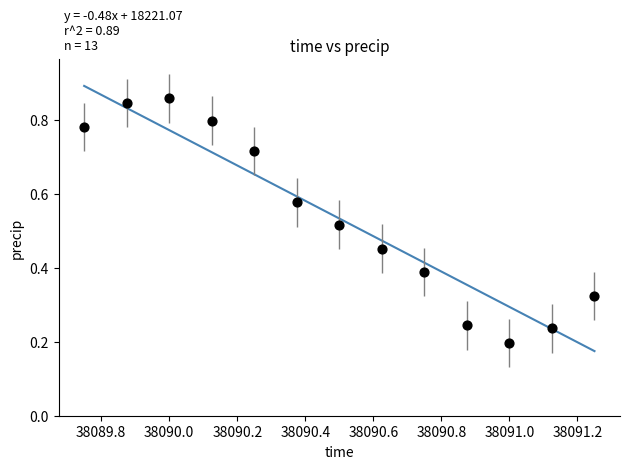

What is the range of X values (max minus min)?

1.5